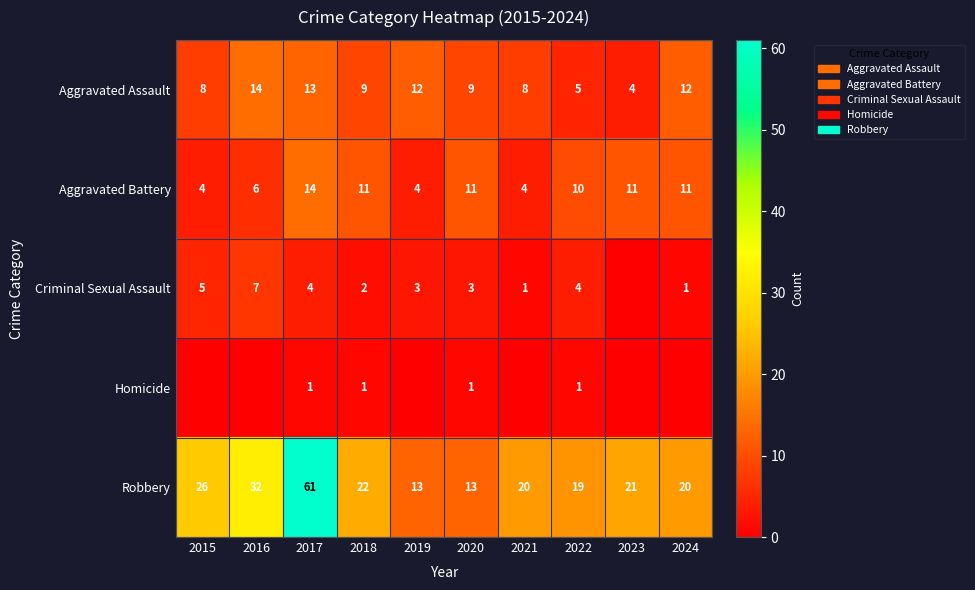

At 2017, list the series in order from largest to smallest.

Robbery, Aggravated Battery, Aggravated Assault, Criminal Sexual Assault, Homicide